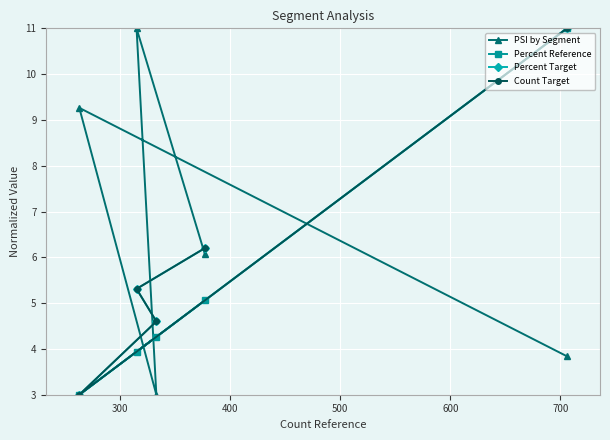

True or false: Percent Target and Count Target intersect in this chart.

False